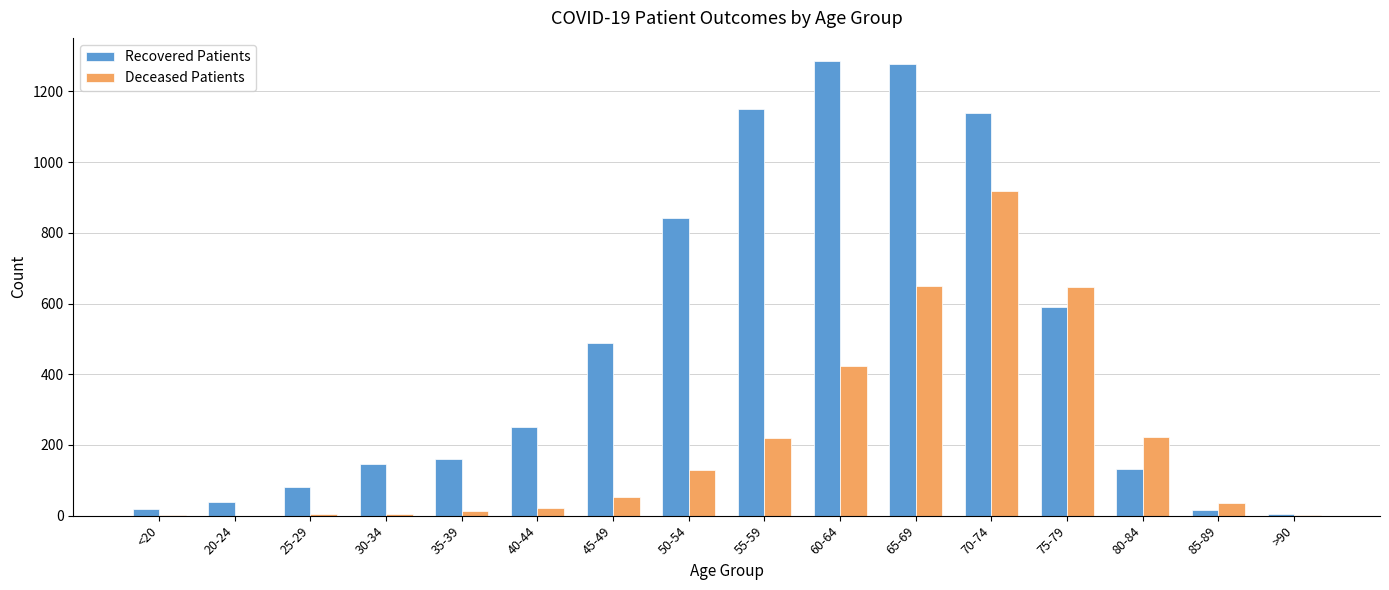

The Deceased Patients series shows 4 at 30-34. True or false?

True